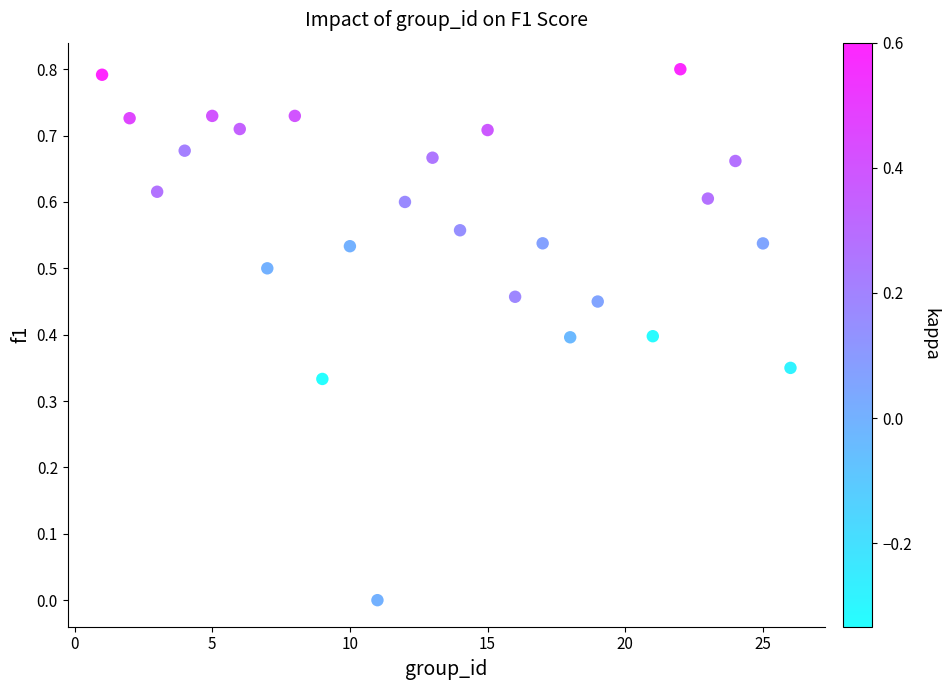

What is the range of Y values (max minus min)?

0.8